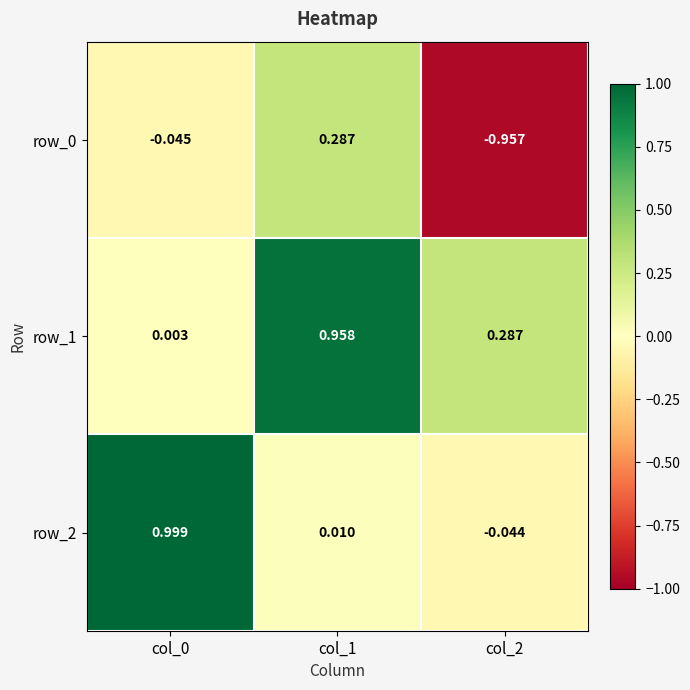

How many values in the row_2 series exceed 0?

2